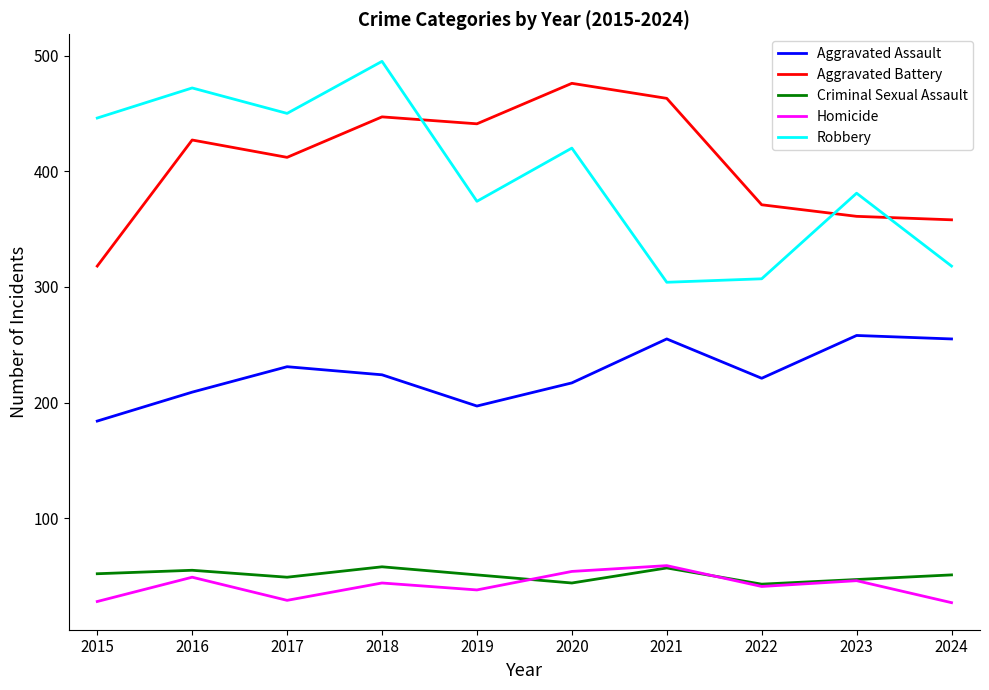

What is the difference between the maximum and minimum values in the Homicide series?

32